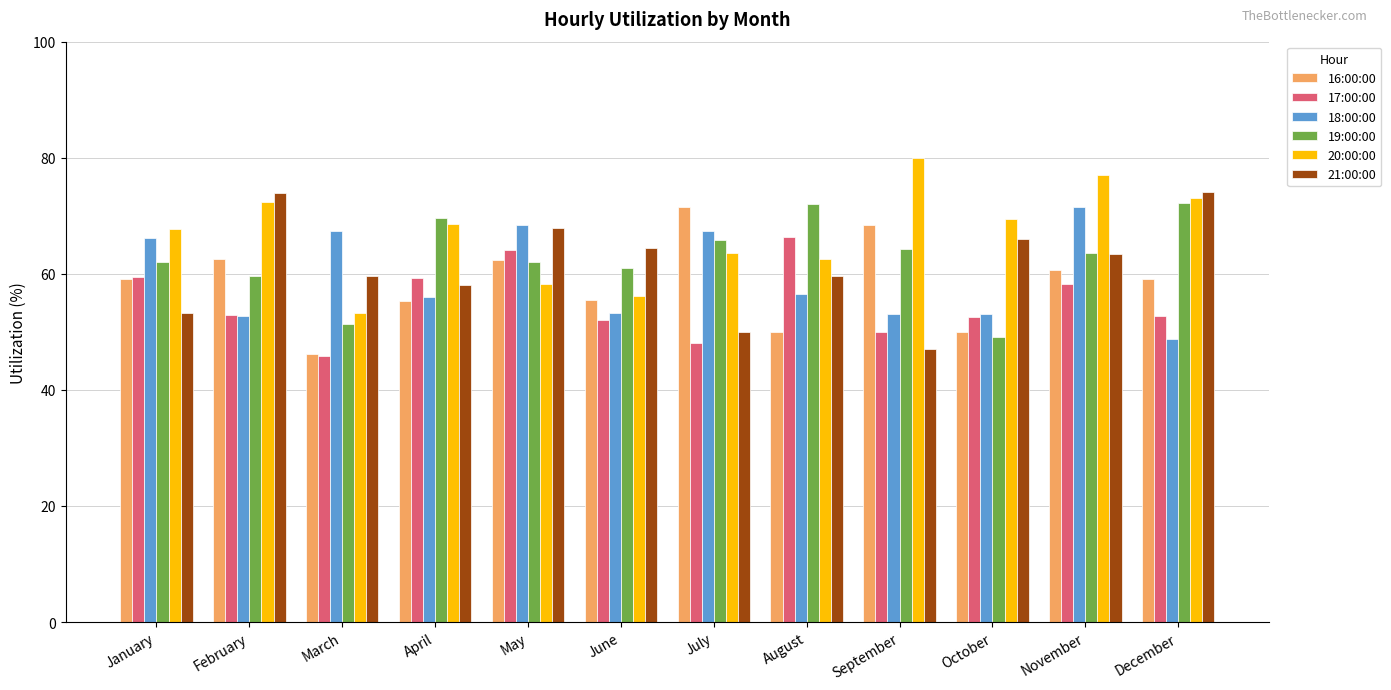

What is the difference between the 19:00:00 values at October and January?

12.9